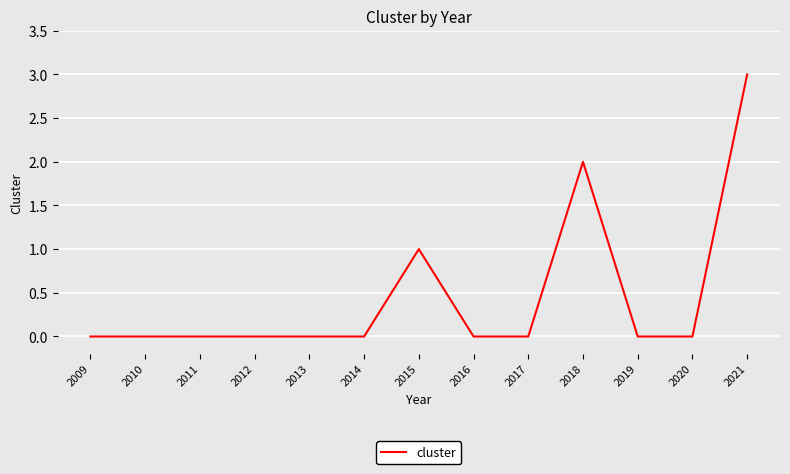

Reading left to right, what are all the values shown in this chart?

2009=0	2010=0	2011=0	2012=0	2013=0	2014=0	2015=1	2016=0	2017=0	2018=2	2019=0	2020=0	2021=3